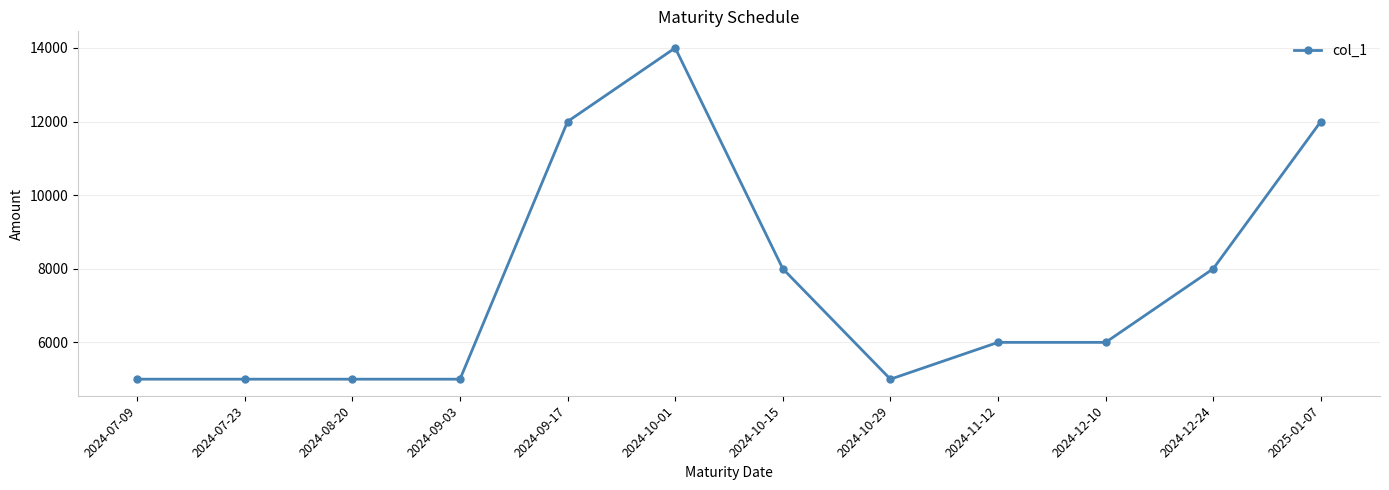

What is the difference between the maximum and second lowest values?

9000